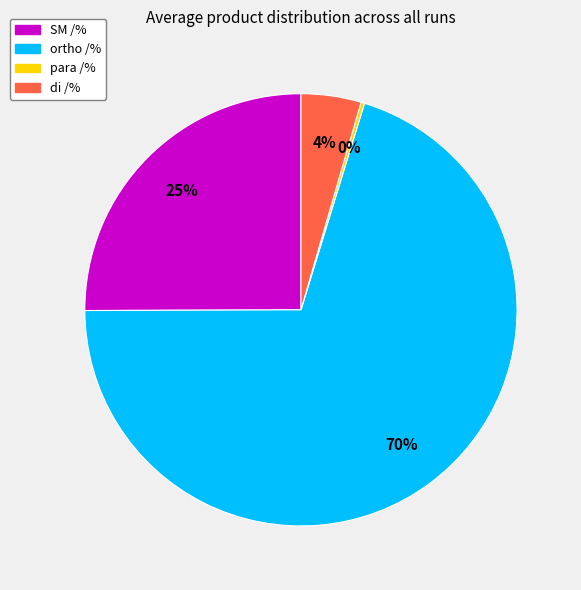

Which has a higher value, ortho /% or di /%?

ortho /%